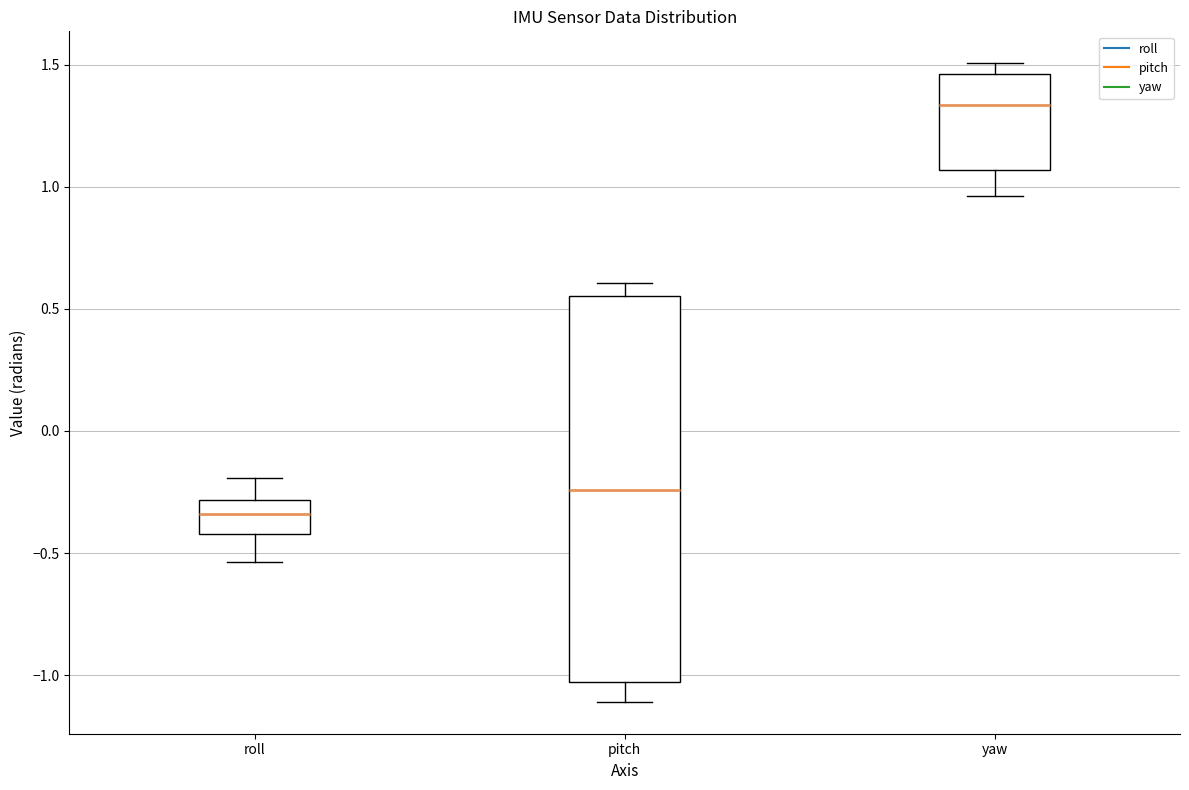

Comparing the boxes themselves (not the whiskers), which one is the tallest?

pitch